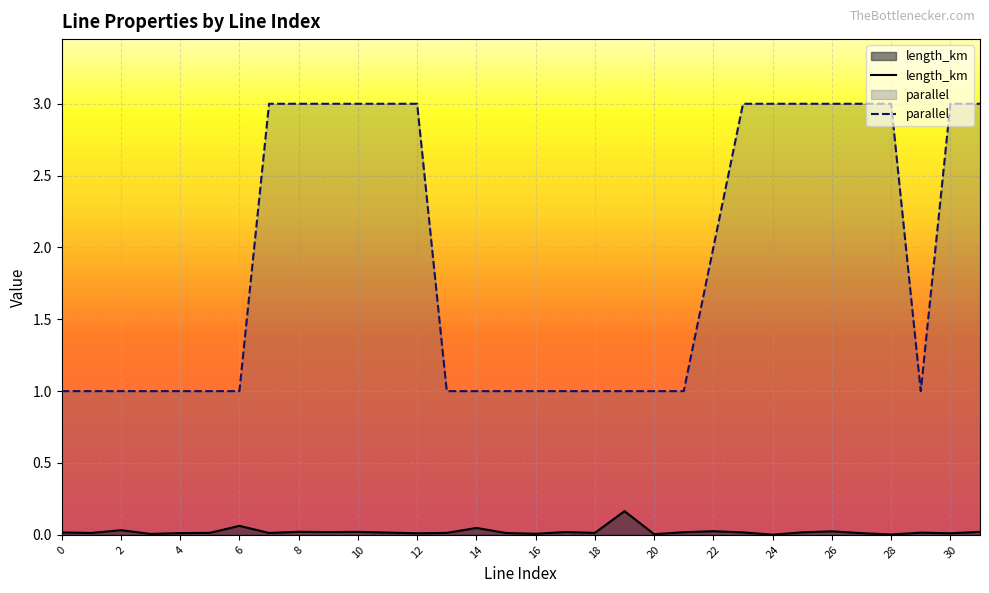

Which series has the largest total across all categories?

parallel